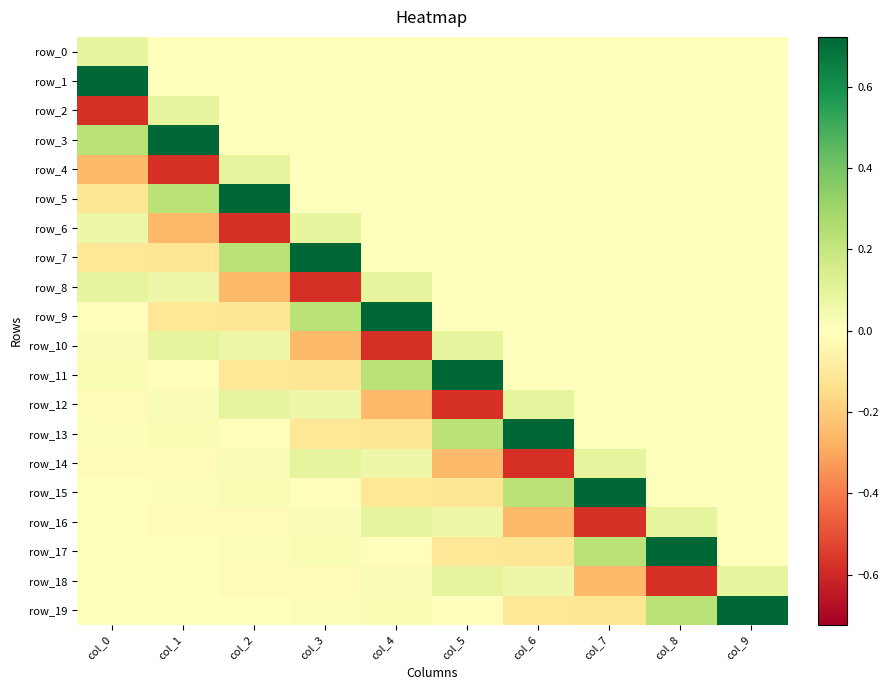

What is the highest value of the row_9 series?

0.7